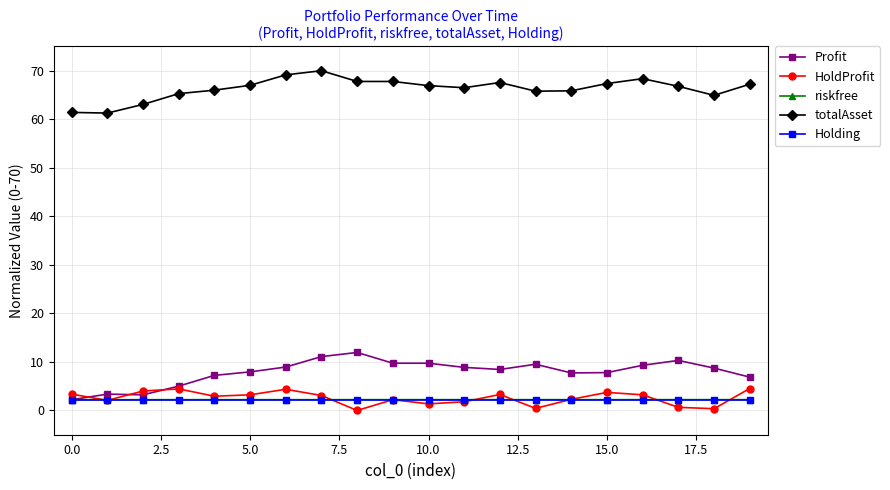

What is the sum of all Profit values?

158.0